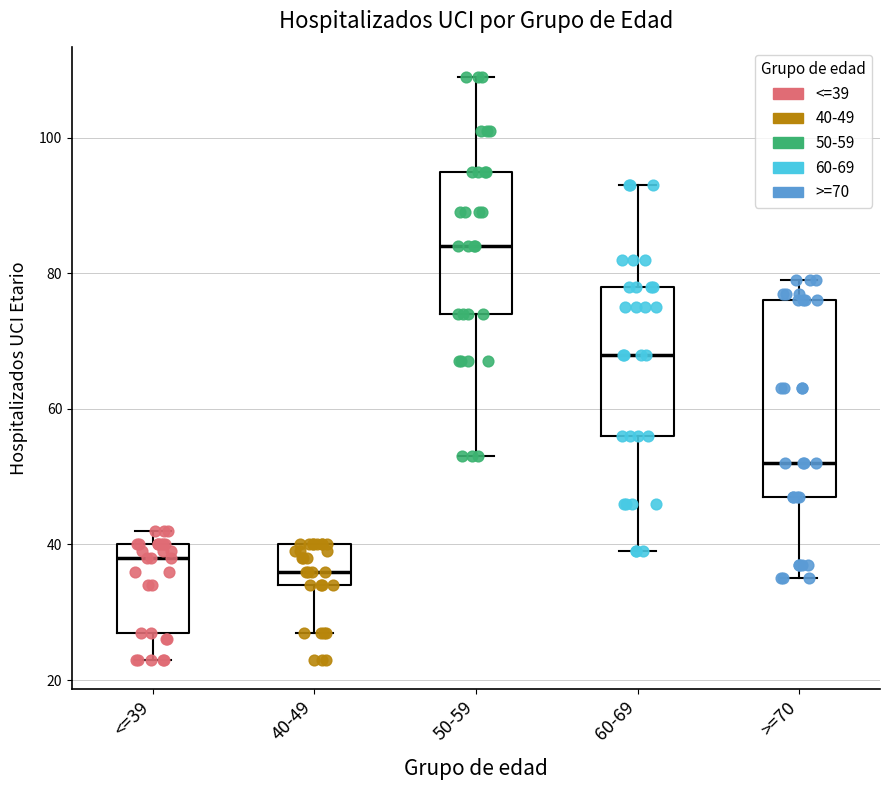

Reading left to right, transcribe this box plot: for each box, give where its median line is, the range the box spans, and where its two whiskers end, as read against the y-axis. The values are not printed on the chart, so give them approximately, as read against the axis.

<=39: median 38, box 28 to 40, whiskers 24 to 42
40-49: median 36, box 34 to 40, whiskers 28 to 40
50-59: median 84, box 74 to 96, whiskers 54 to 110
60-69: median 68, box 56 to 78, whiskers 40 to 94
>=70: median 52, box 48 to 76, whiskers 36 to 80